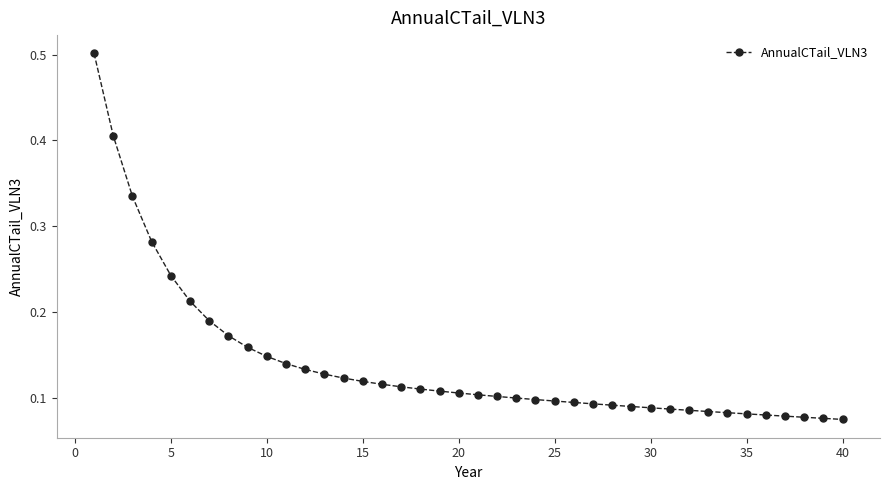

Count the values in the range 0 to 1.

40